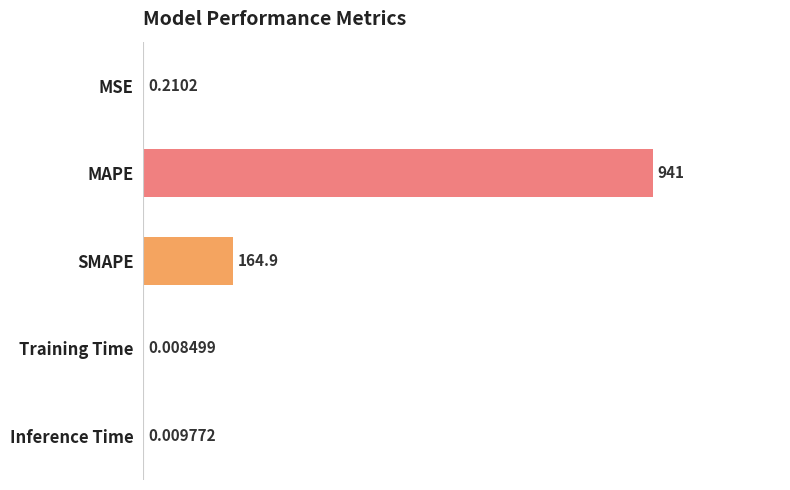

Which label corresponds to the largest value in the chart?

MAPE